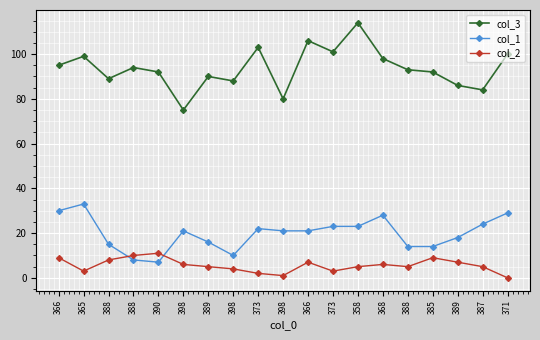

Count the number of data series in this chart.

3